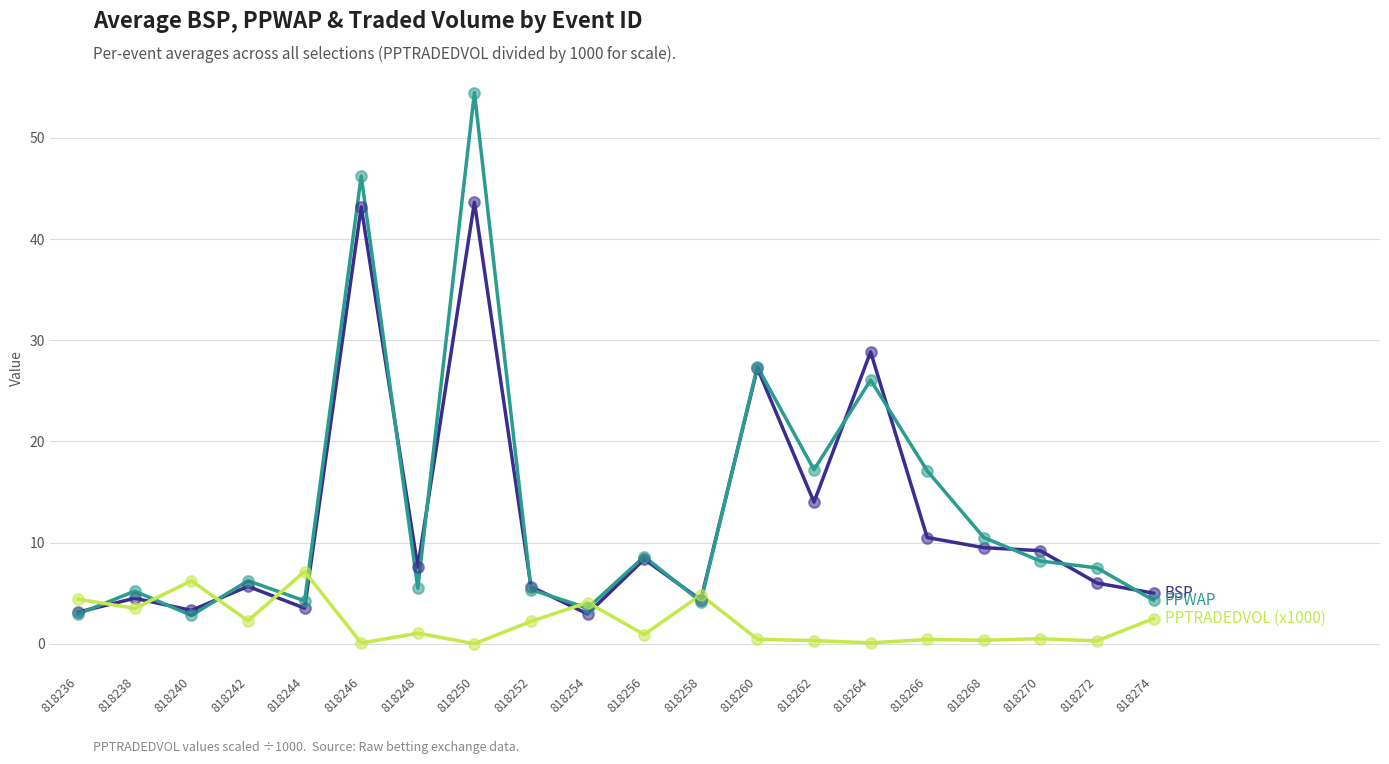

What is the total value across all series at 818252?

13.2